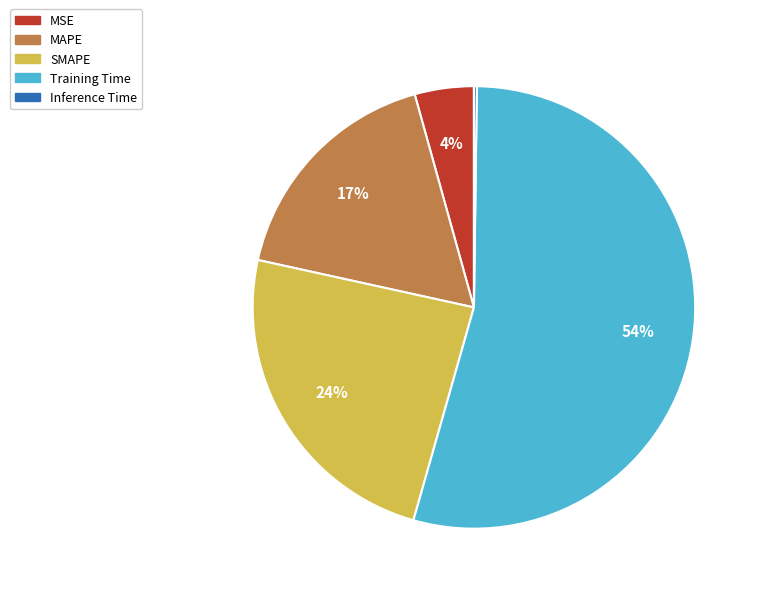

What is the ratio of the value at MAPE to the value at Training Time?

0.3